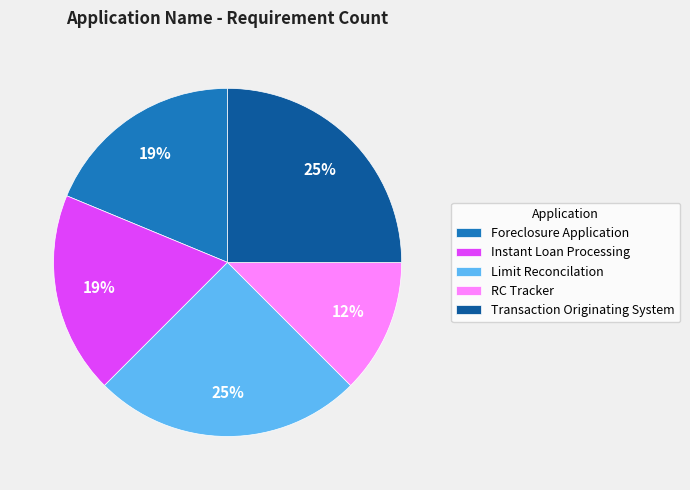

True or false: Transaction Originating System accounts for 25% of the total.

True